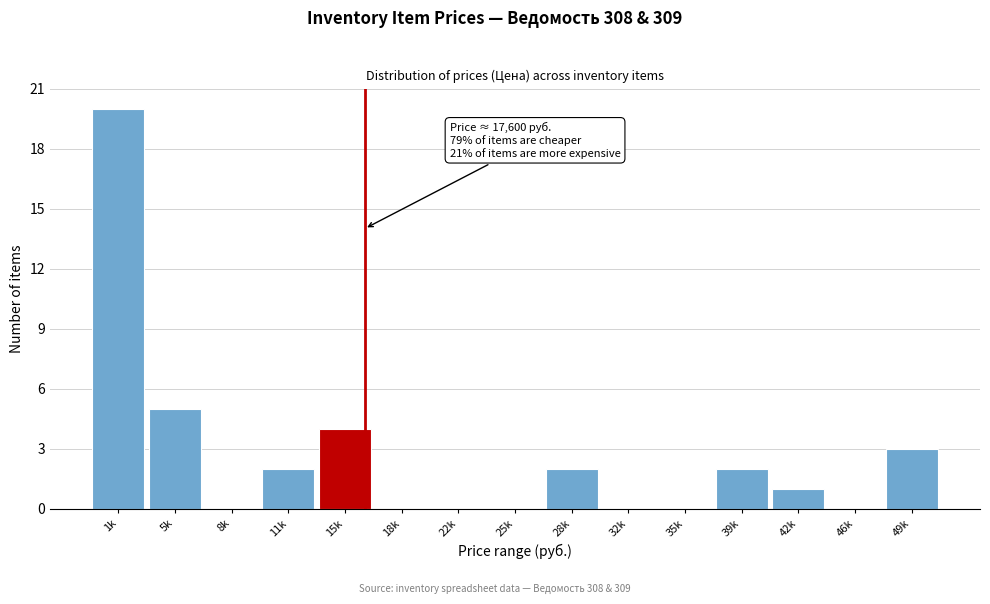

Reading left to right, list all the values displayed in this chart.

1k=20	5k=5	8k=0	11k=2	15k=4	18k=0	22k=0	25k=0	28k=2	32k=0	35k=0	39k=2	42k=1	46k=0	49k=3